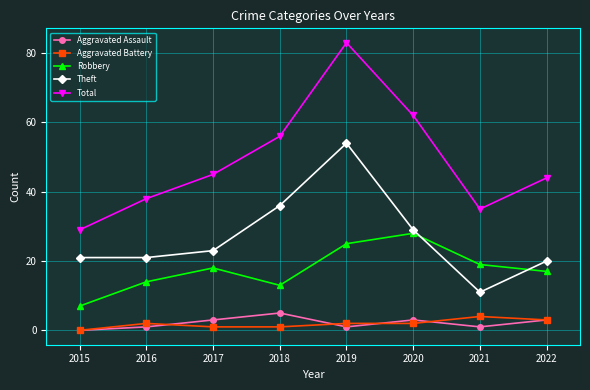

At which label is Robbery closest to 17?

2022